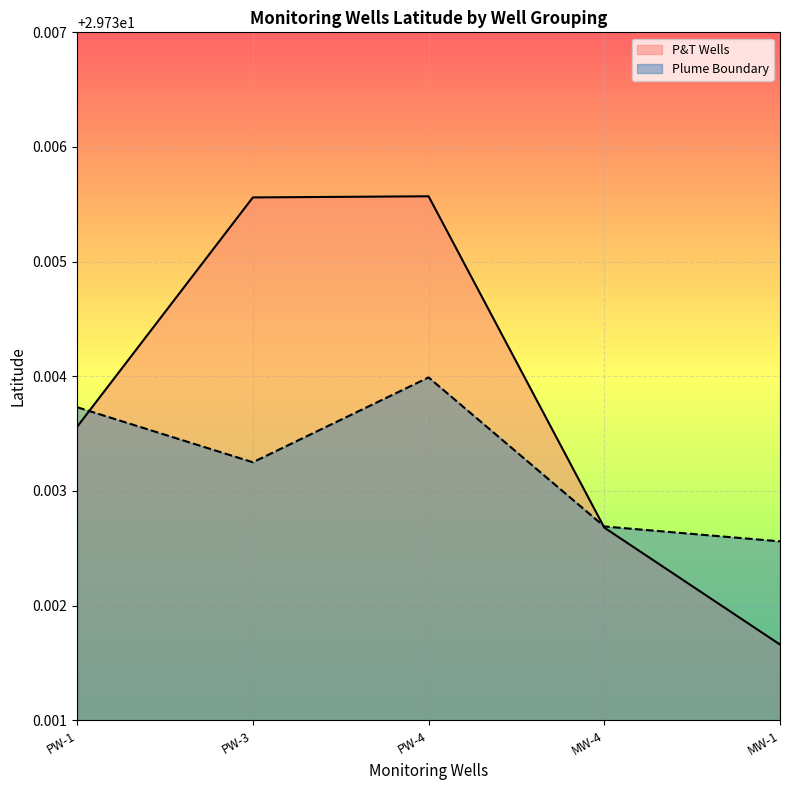

Which series has the widest spread of values?

P&T Wells